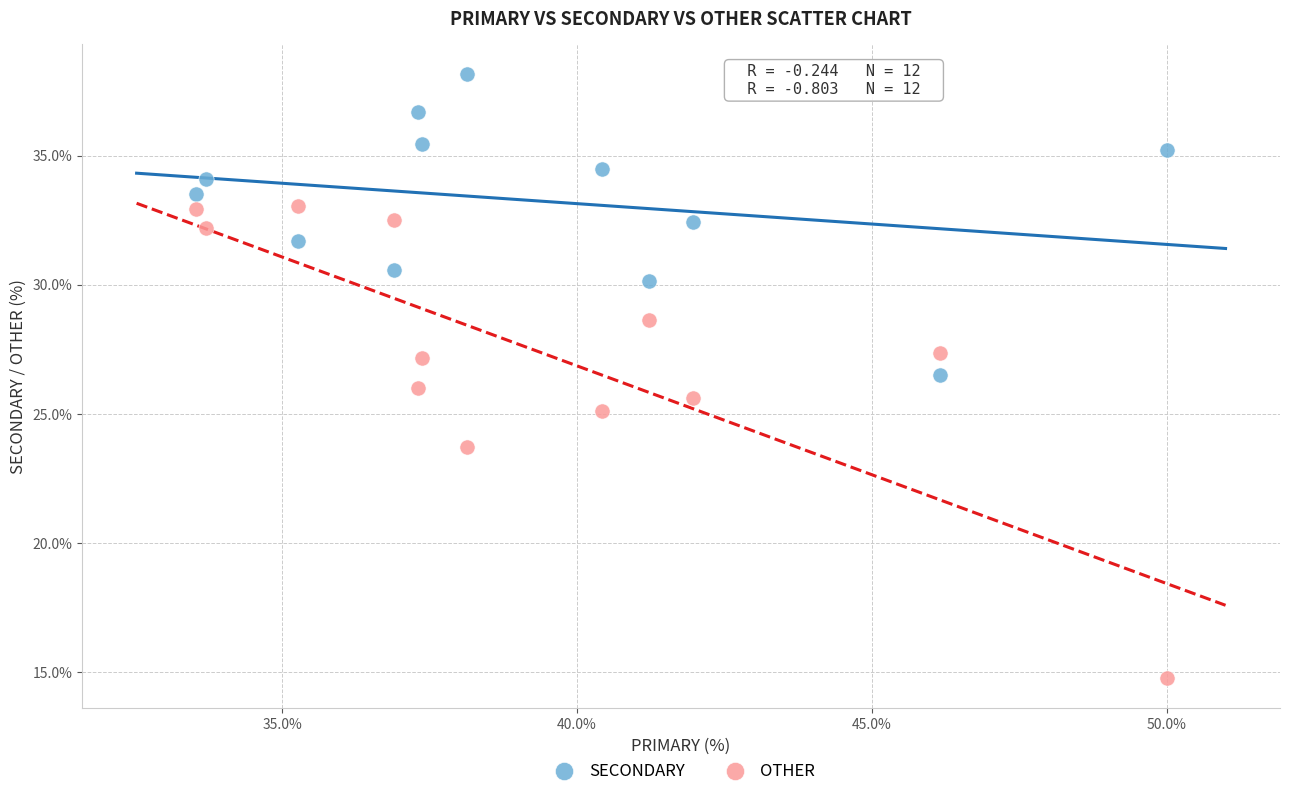

In the OTHER series, what Y value is closest to 23?

23.7